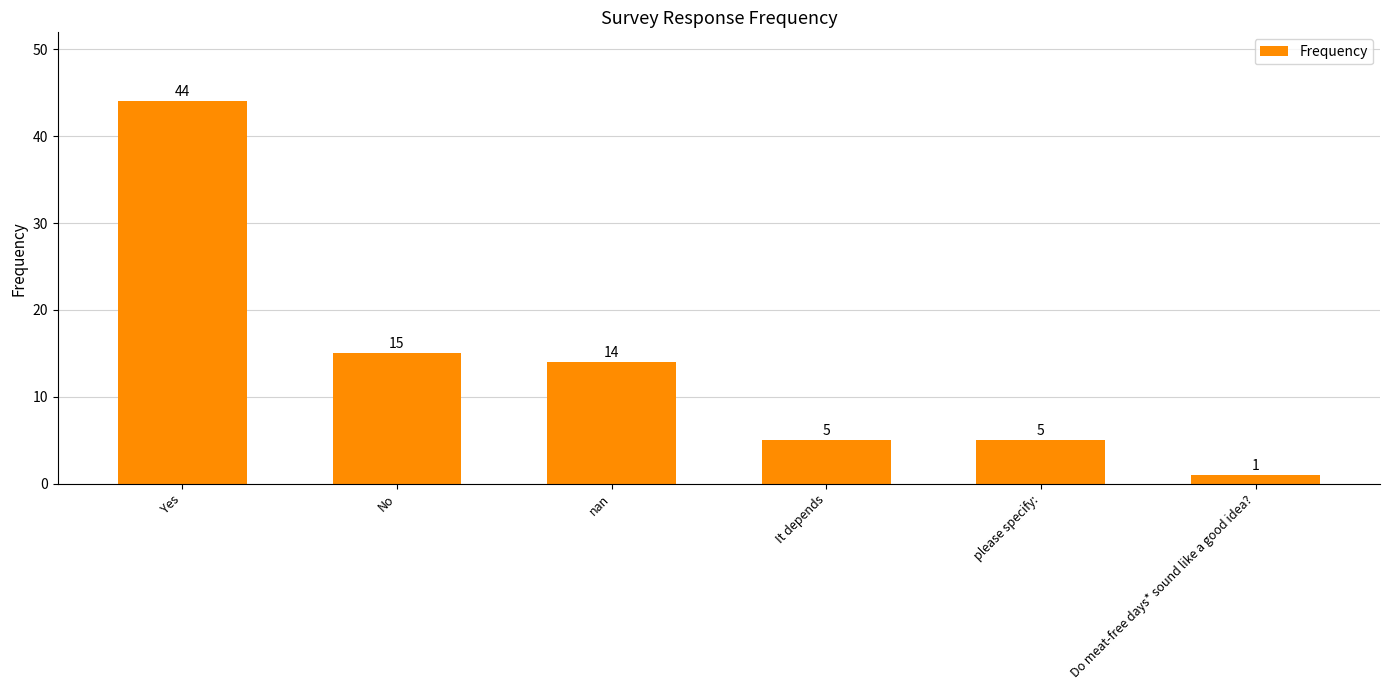

What value does the data have at No?

15